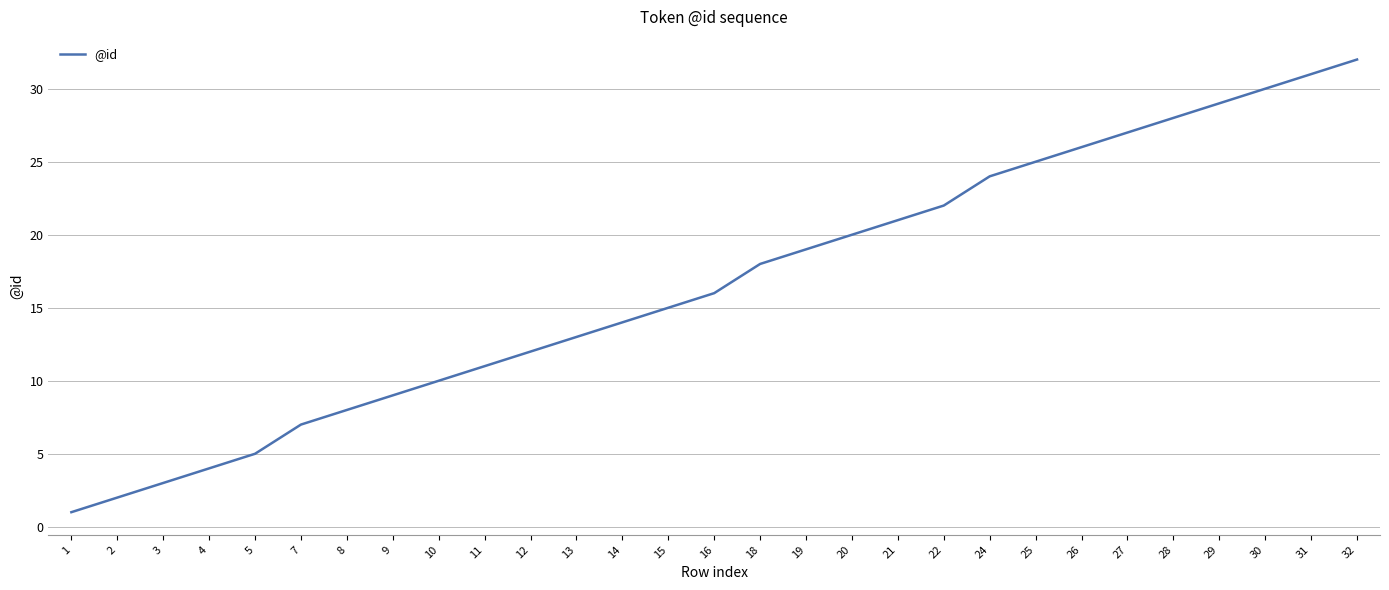

List the labels in order of value, largest first.

32, 31, 30, 29, 28, 27, 26, 25, 24, 22, 21, 20, 19, 18, 16, 15, 14, 13, 12, 11, 10, 9, 8, 7, 5, 4, 3, 2, 1